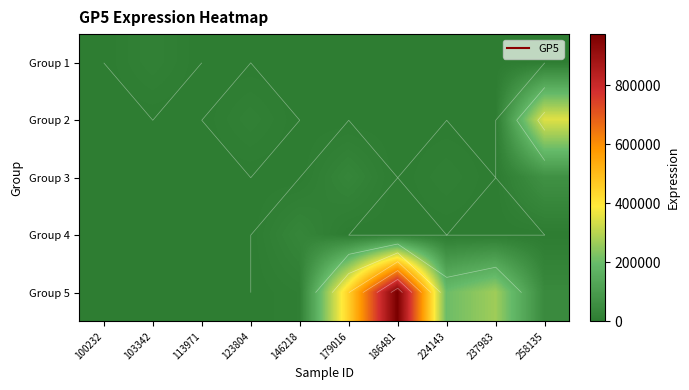

The value of Group 5 at 179016 is 257341. True or false?

False